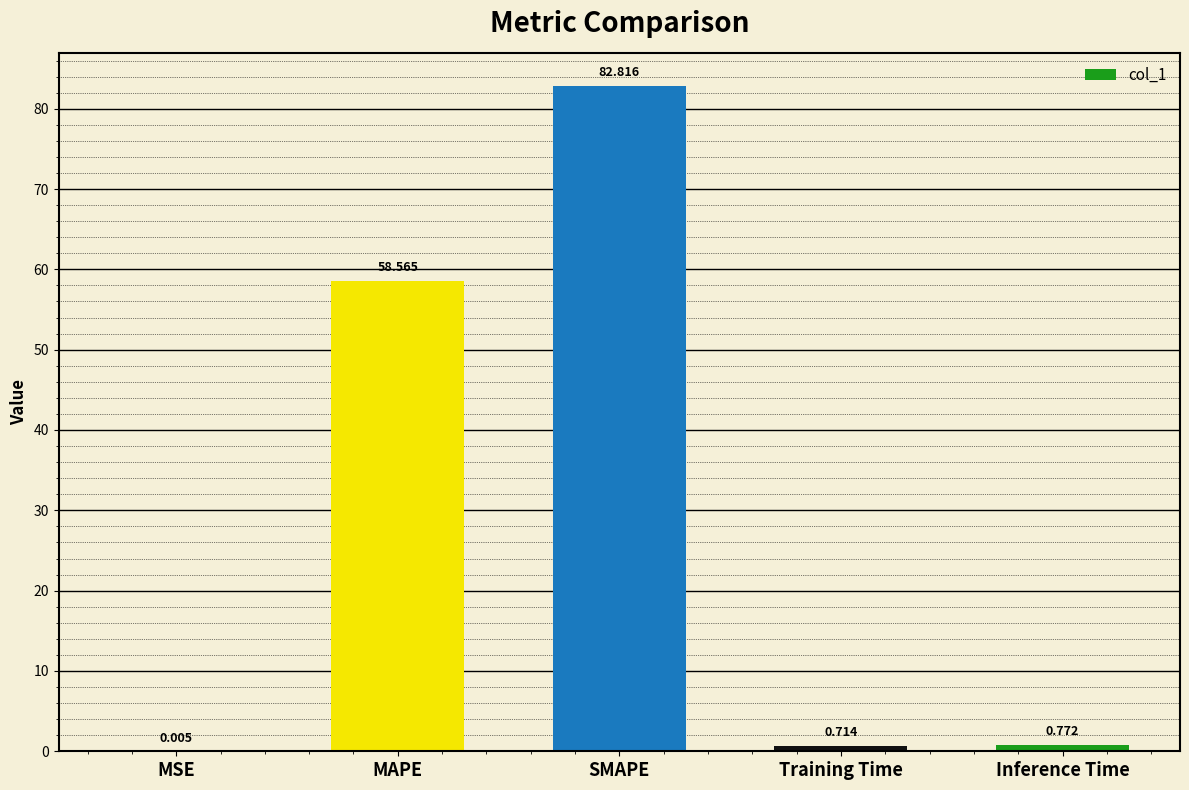

Where is the data nearest to the value 41?

MAPE